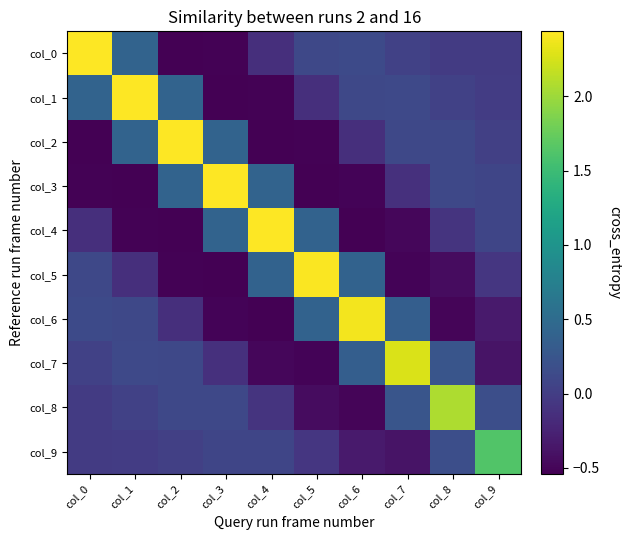

What is the total value across all series at col_0?

1.9